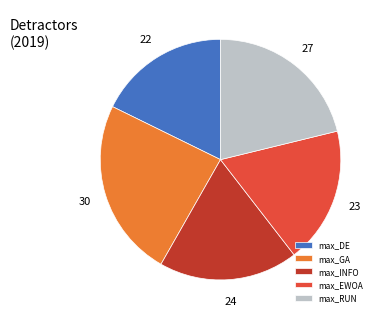

What is the largest slice in the pie chart?

max_GA